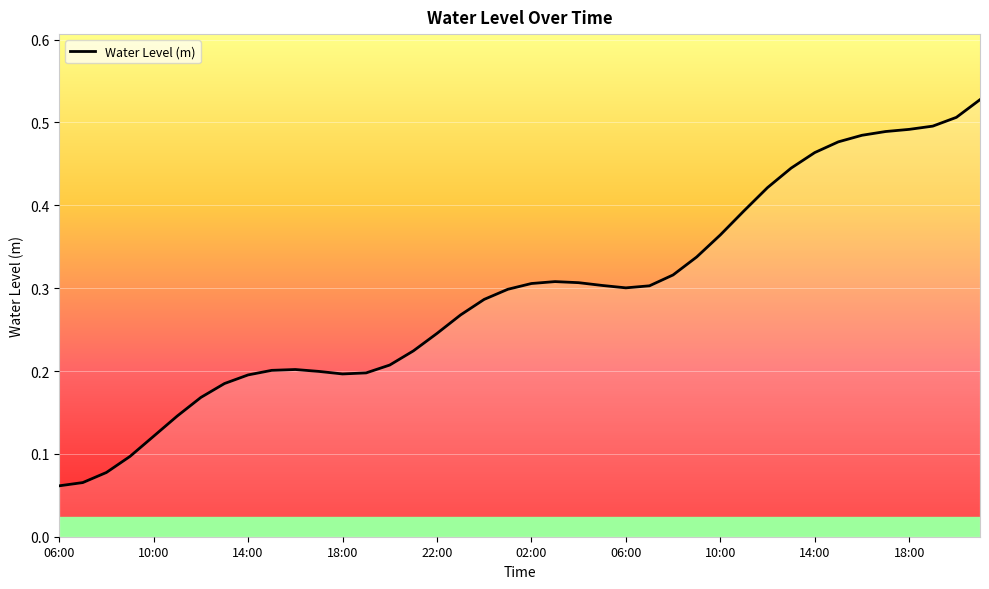

Which category has the highest value across all series?

21:00